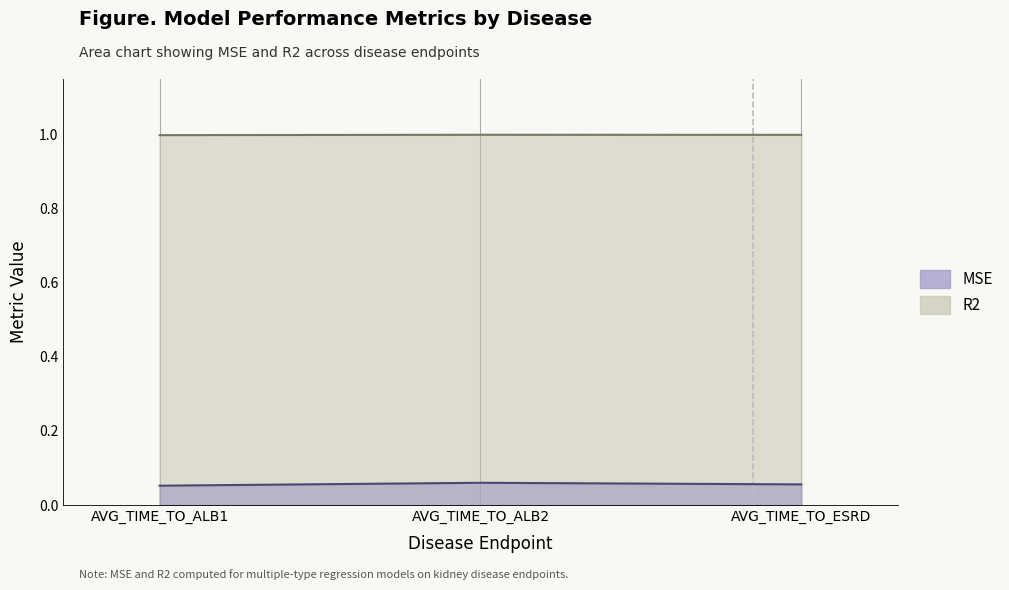

Which series has the largest total across all categories?

R2